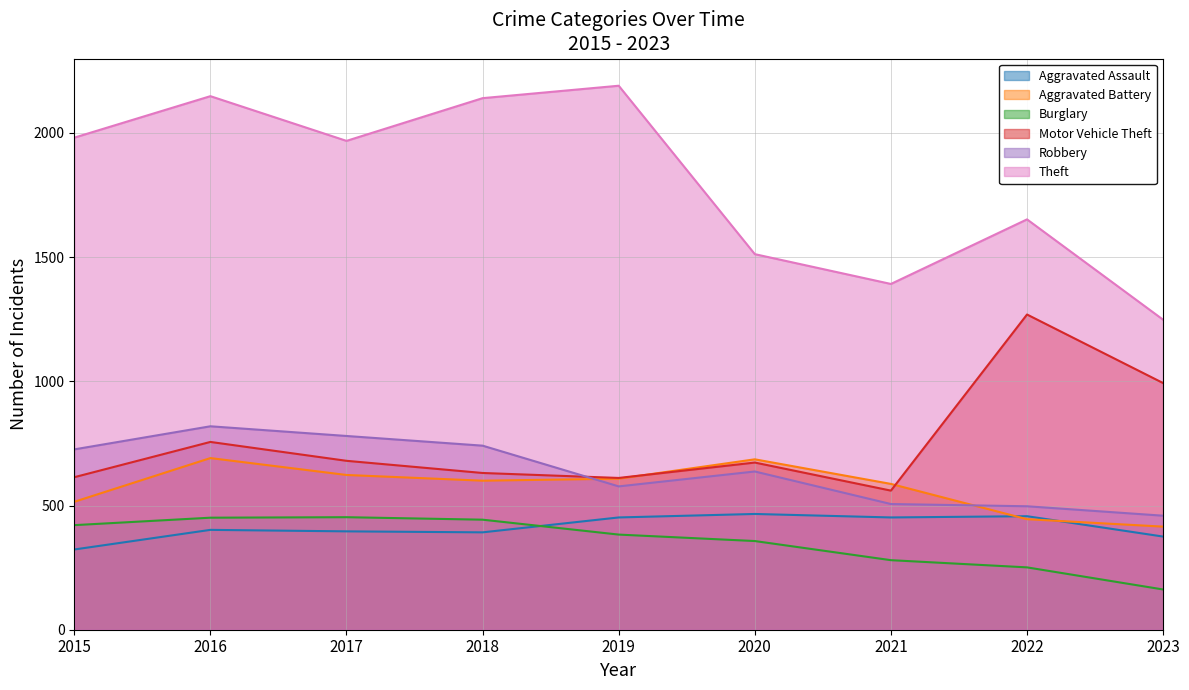

Is it true that Aggravated Assault equals 392 at 2018?

True